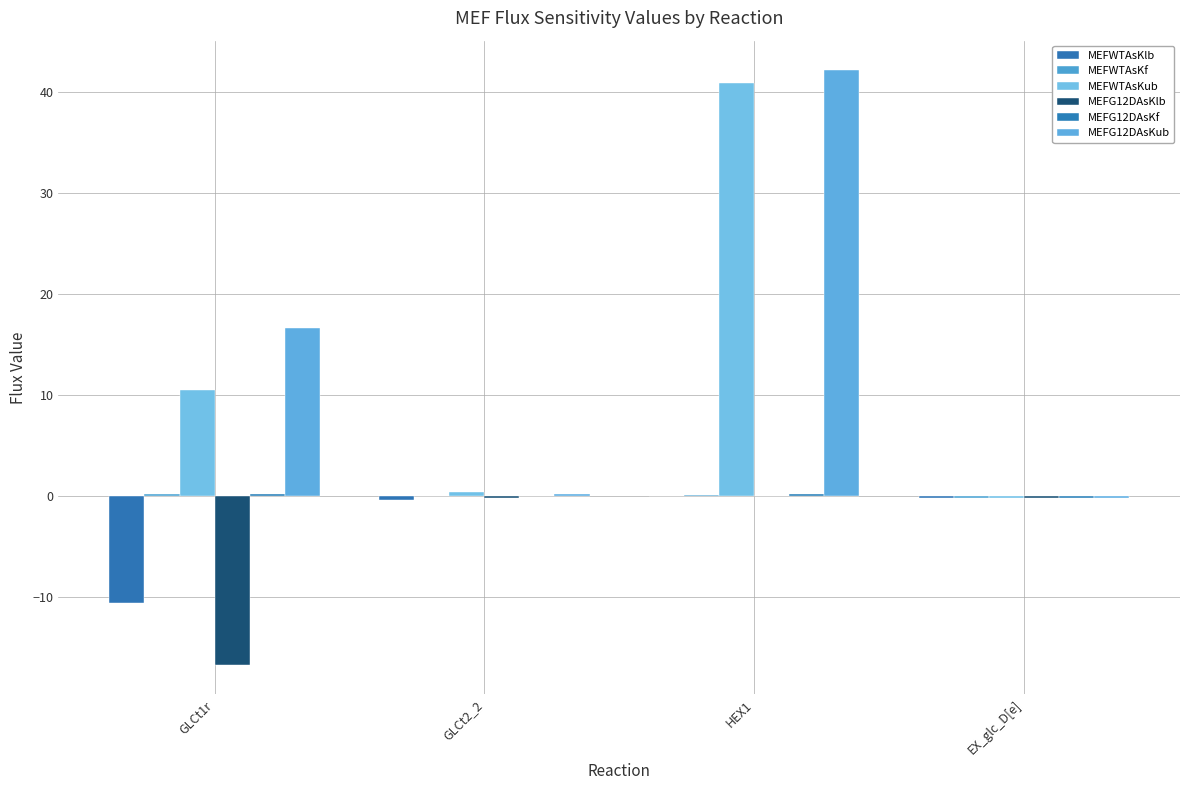

Which series has the widest spread of values?

MEFG12DAsKub